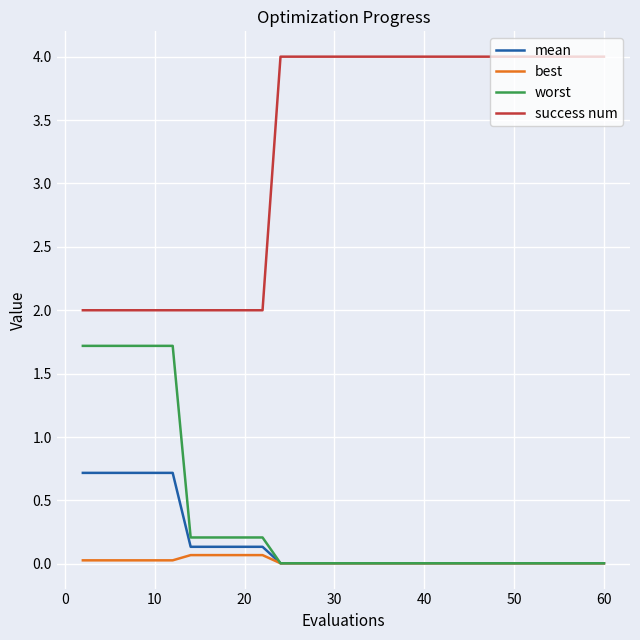

Which series has the widest spread of values?

success num